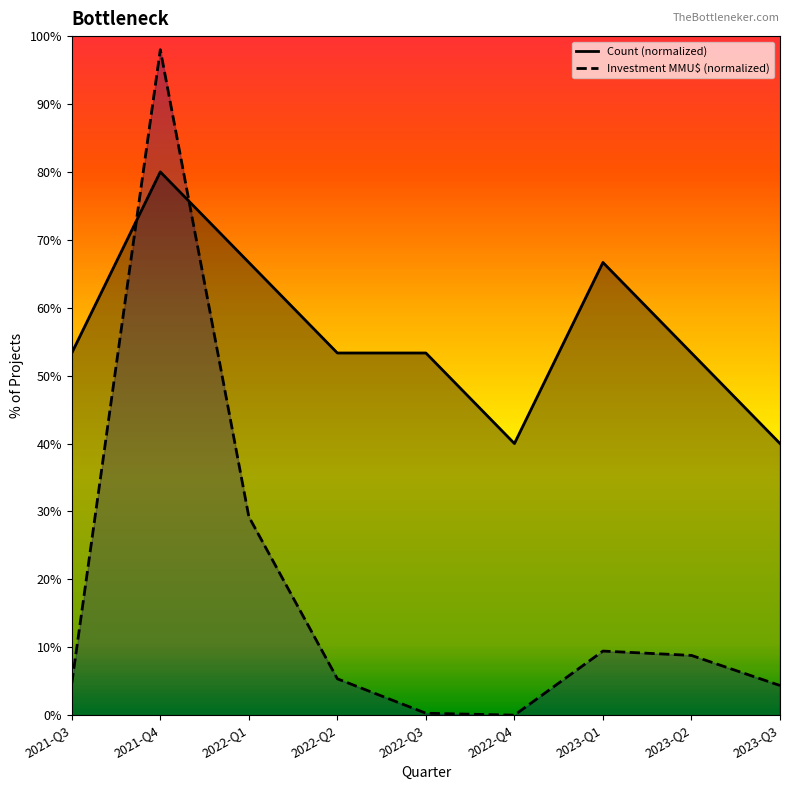

Is it true that Count equals 91.0 at 2021-Q3?

False